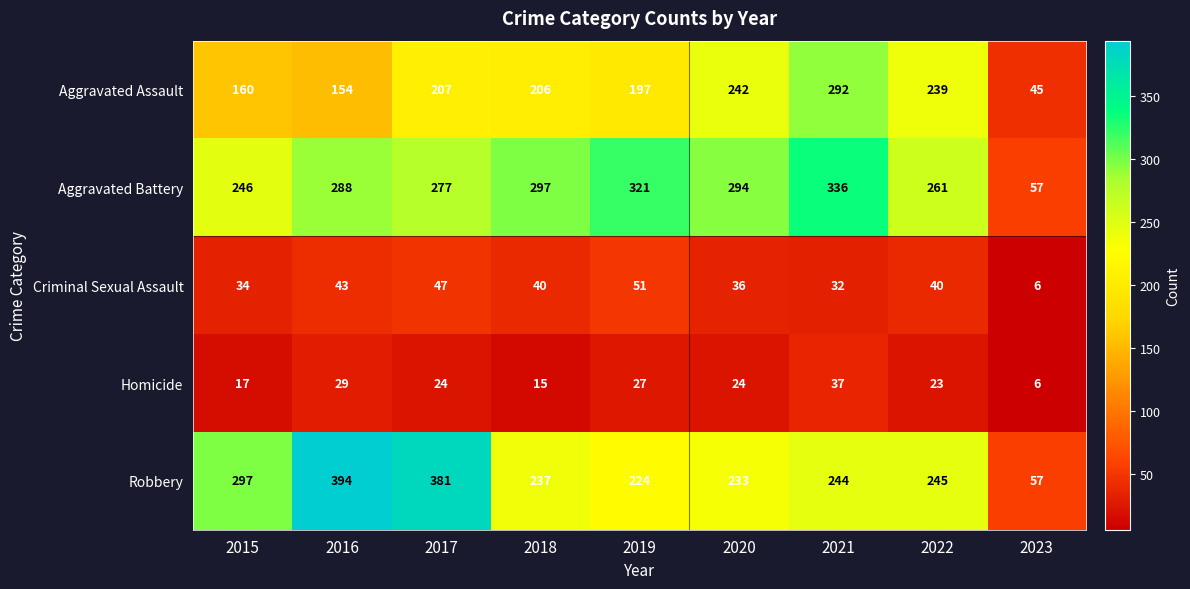

At 2015, list the series in order from smallest to largest.

Homicide, Criminal Sexual Assault, Aggravated Assault, Aggravated Battery, Robbery